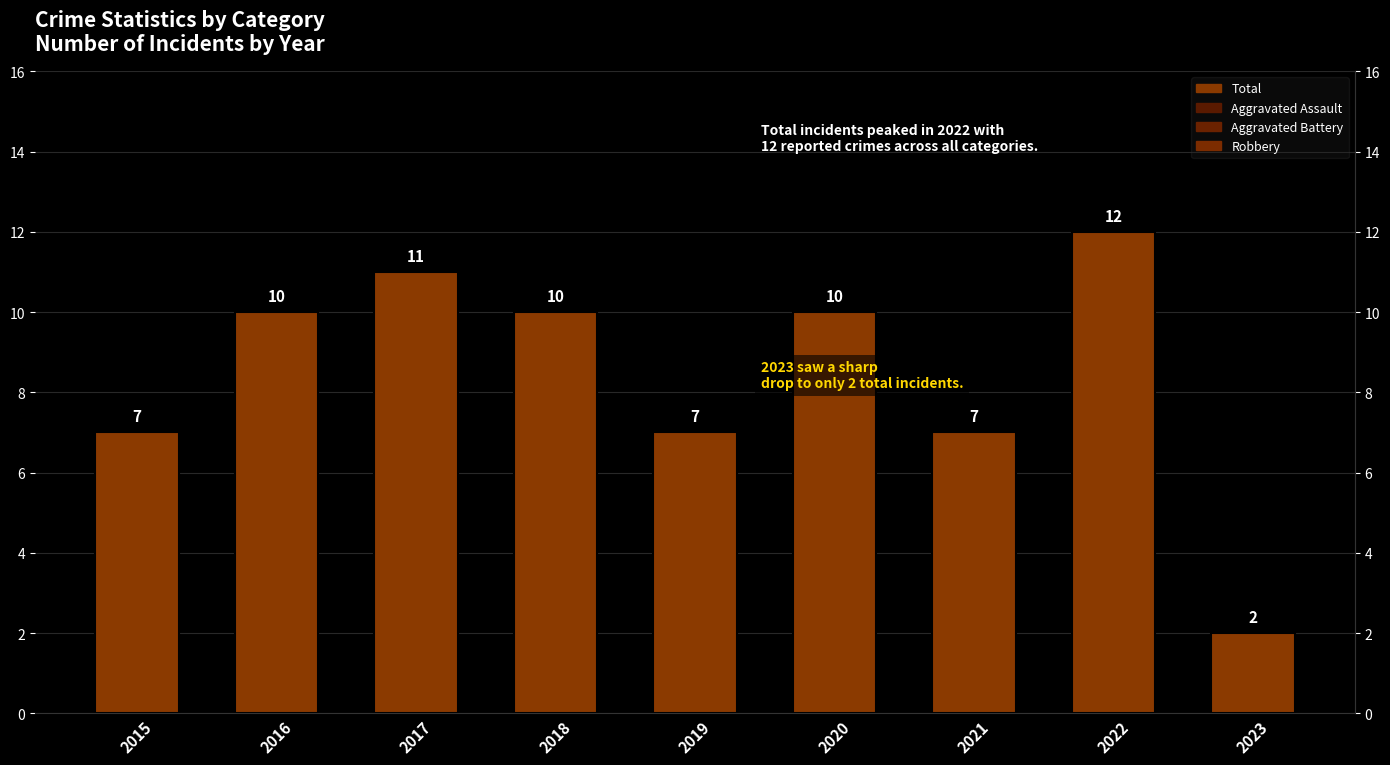

What is the maximum value shown in the chart?

12